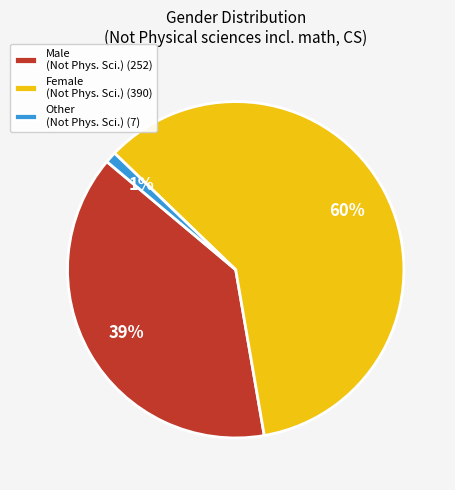

Is the sum of Other (Not Phys. Sci.) (7) and Female (Not Phys. Sci.) (390) greater than half?

Yes